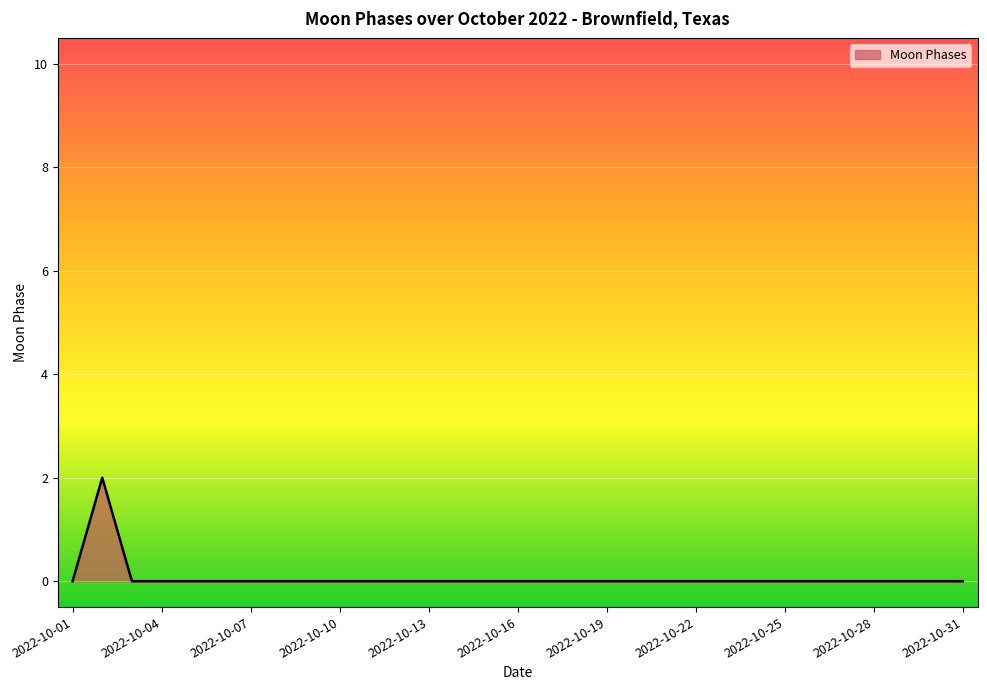

Is this an area chart (filled region under the line)?

Yes